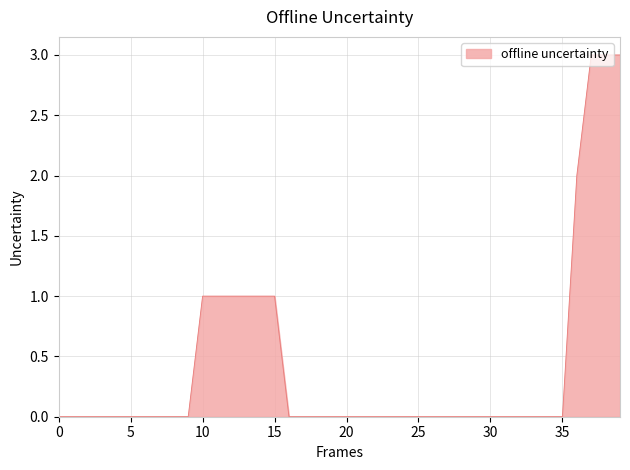

What is the maximum value shown in the chart?

3